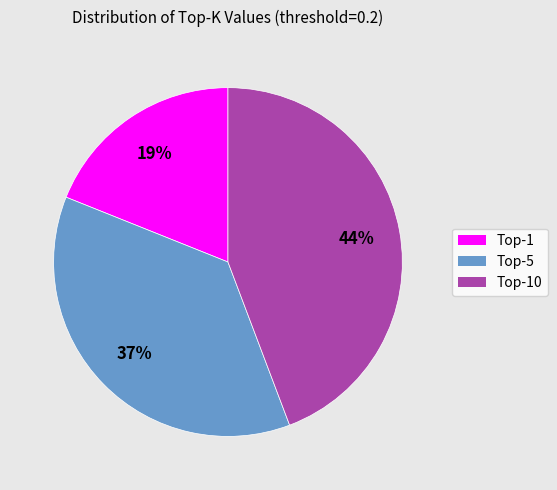

To the nearest percent, what is the difference between the largest and smallest slice percentages?

25%